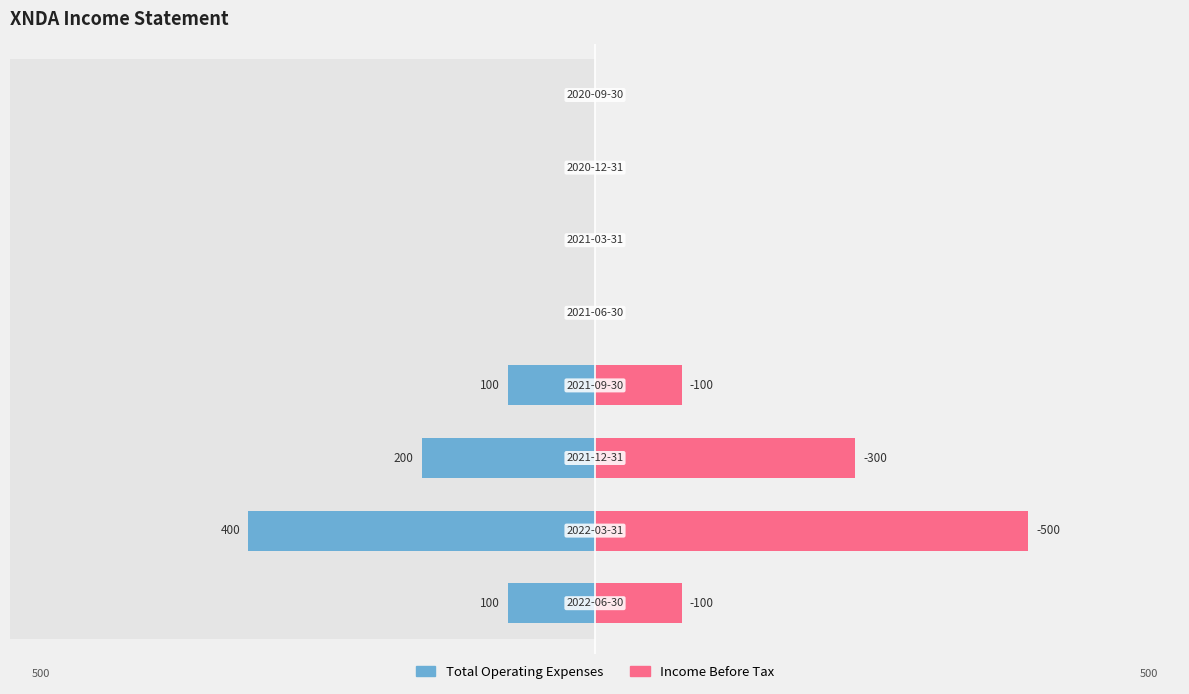

What is the total value across all series at 2?

8.0